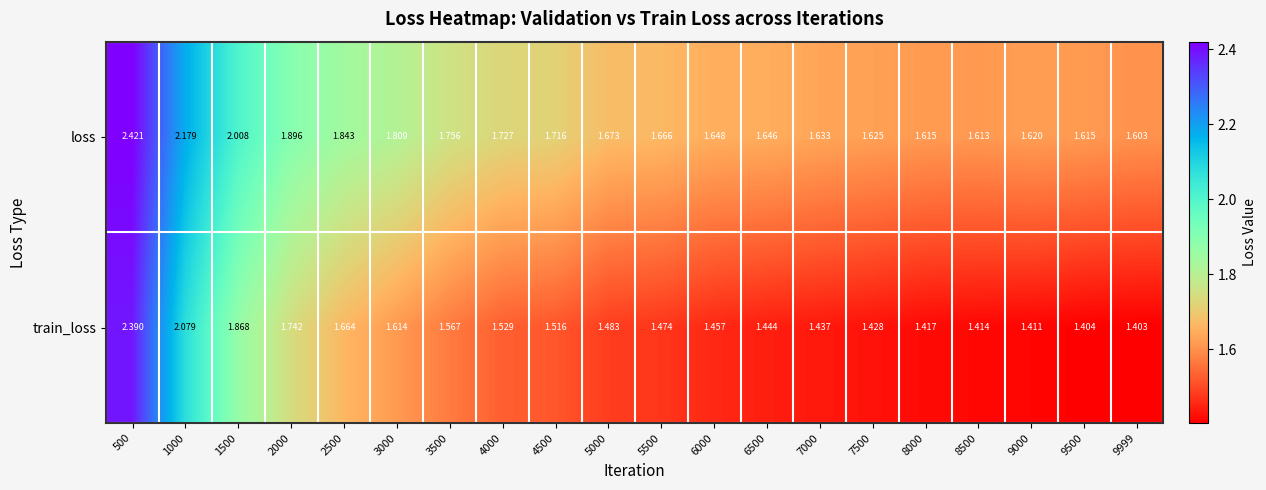

List the series in order of their overall mean, lowest first.

train_loss, loss